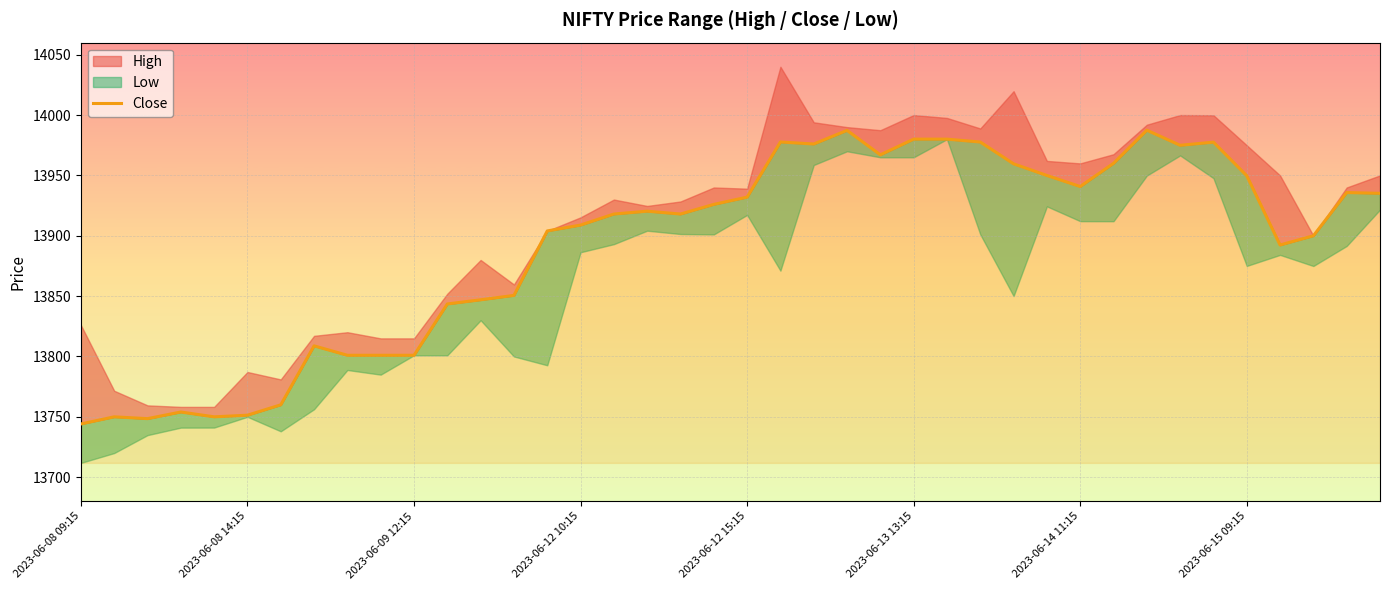

What position from the right is 18?

22